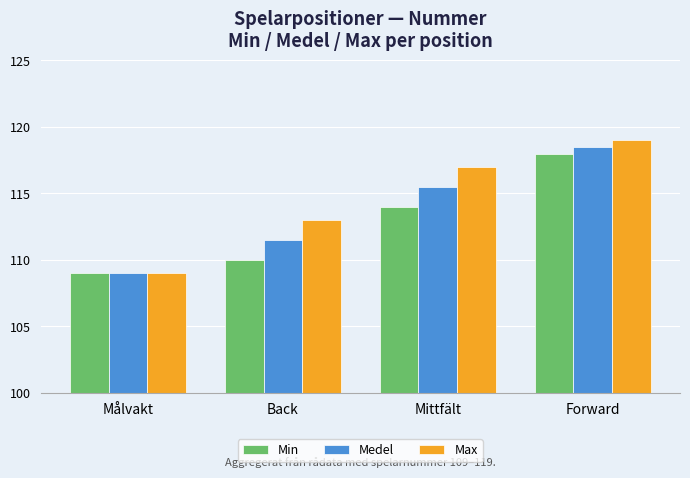

Is it true that Max equals 180.6 at Back?

False